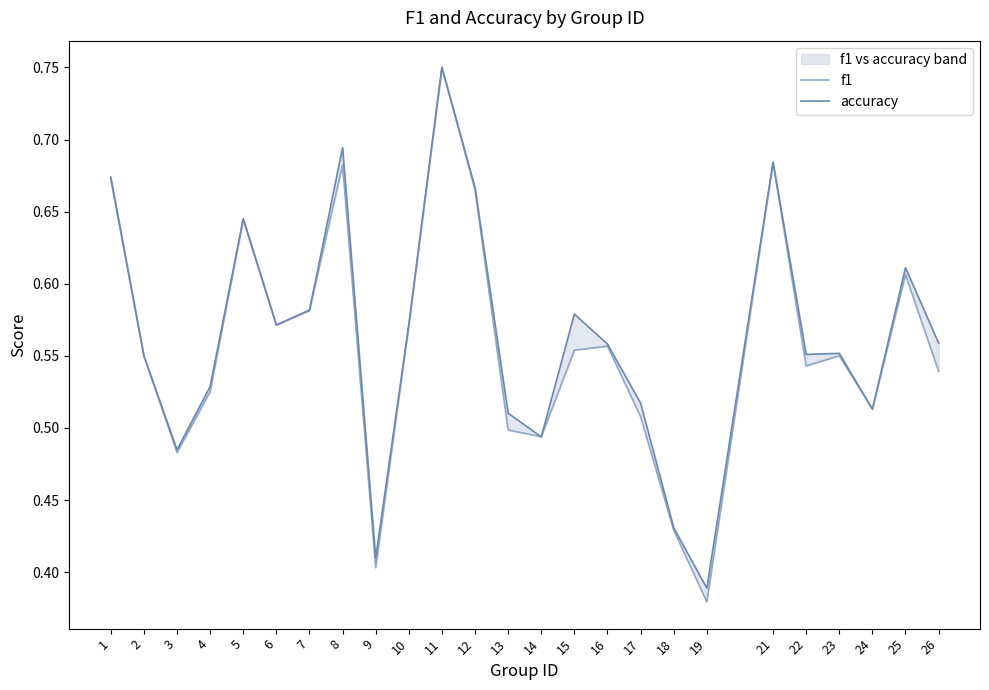

How many lines are shown in the chart?

2